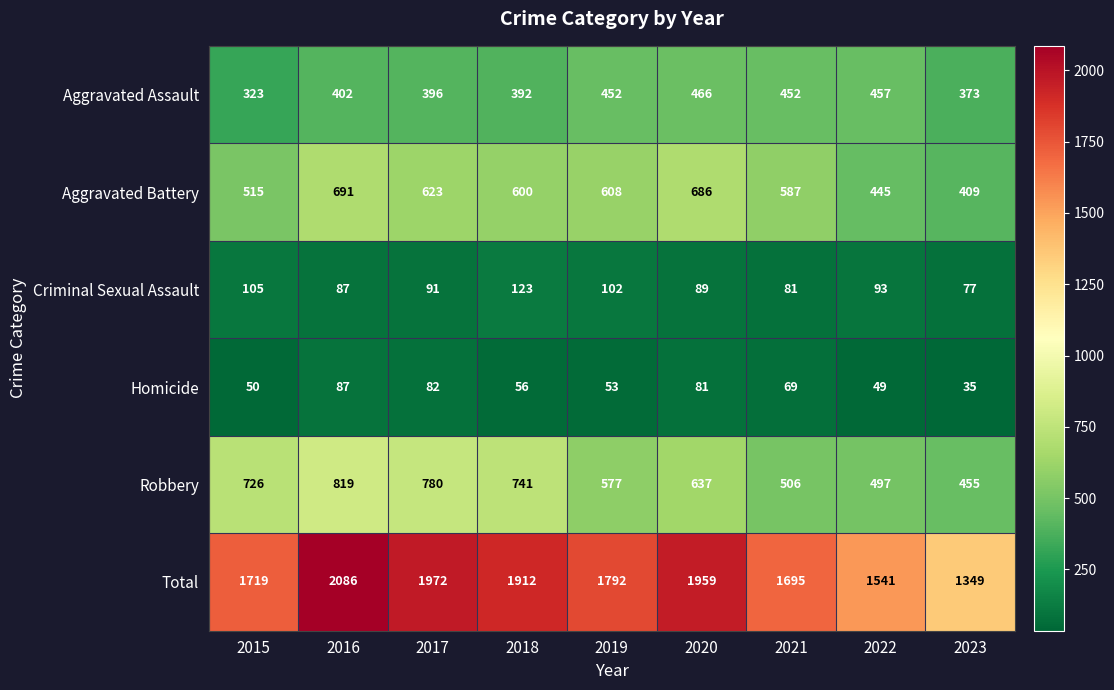

What is the spread (max minus min) of values at 2020?

1878